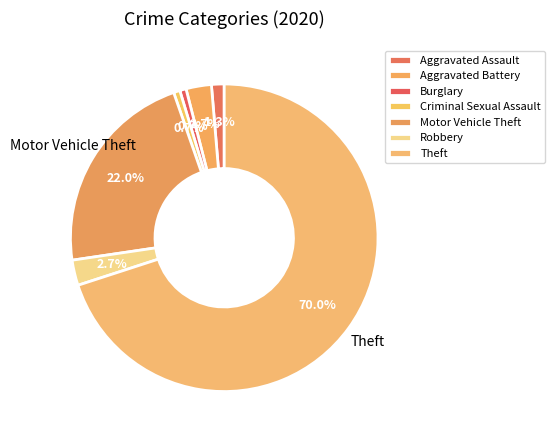

Which category has the smallest portion of the pie?

Burglary